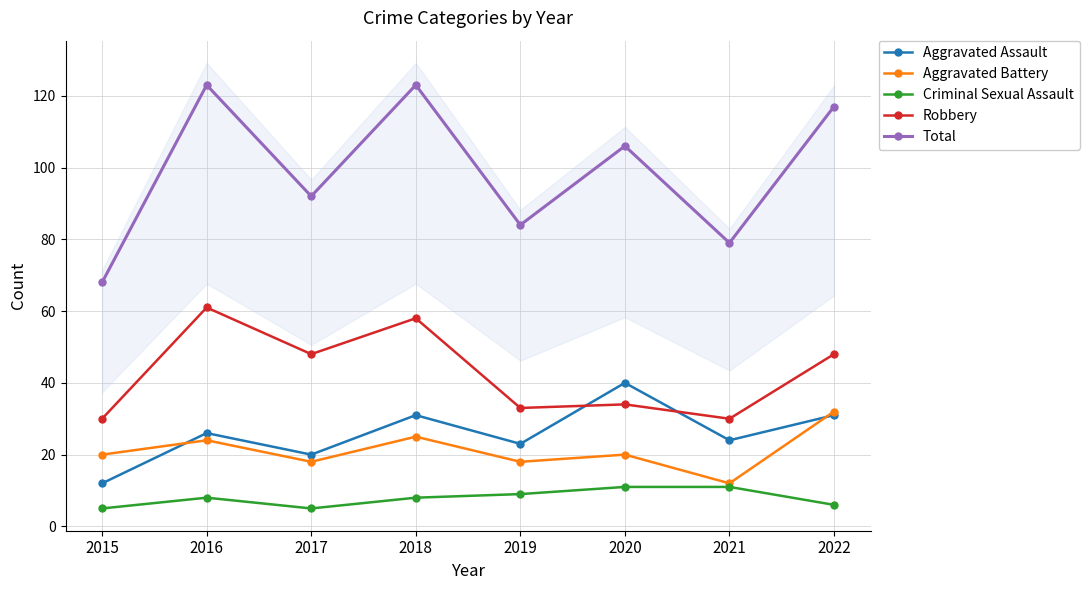

Rank the categories by Total value from lowest to highest.

2015, 2021, 2019, 2017, 2020, 2022, 2016, 2018